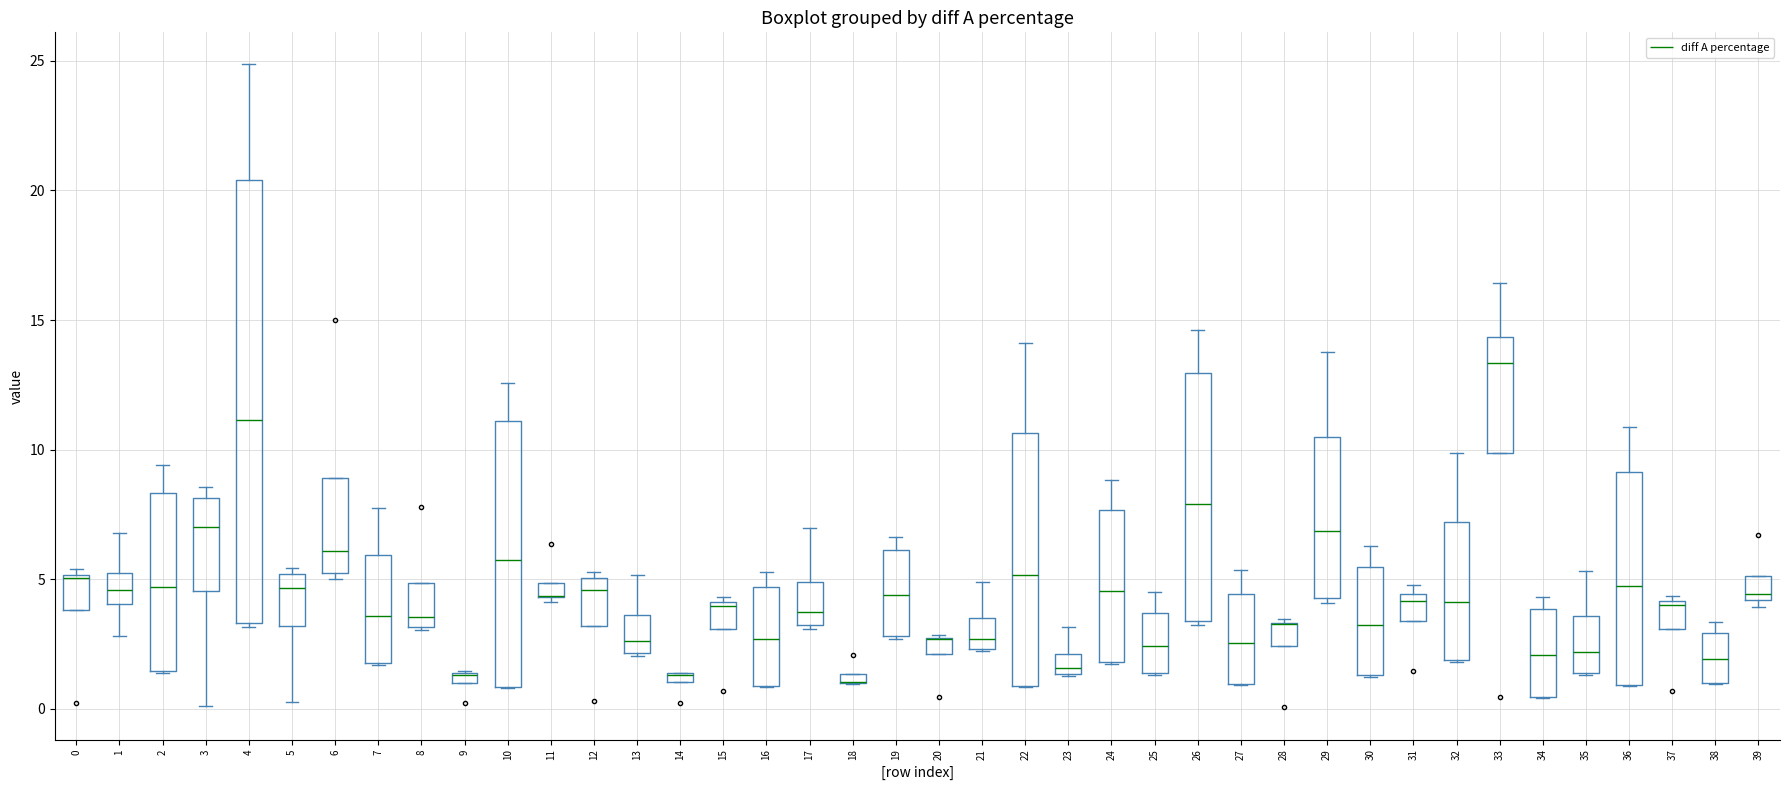

Where is the lower edge of the box at x = 0 on the y-axis? The values are not printed on the chart, so give them approximately, as read against the axis.

4.0